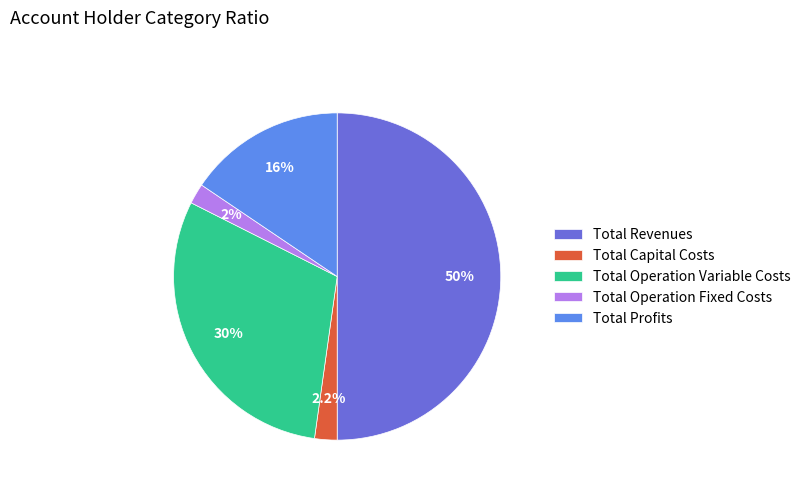

To the nearest percent, what percentage of the pie is Total Revenues?

50%